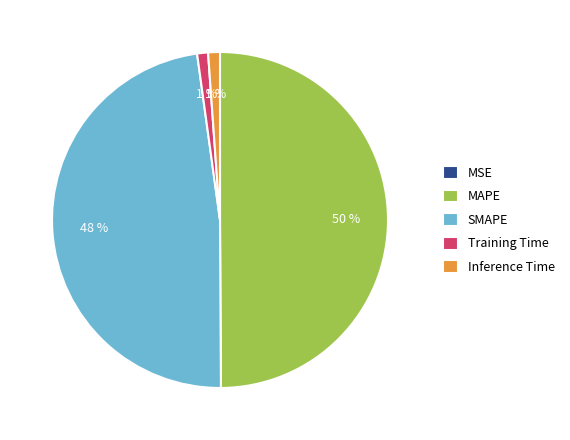

Which slice is the largest?

MAPE